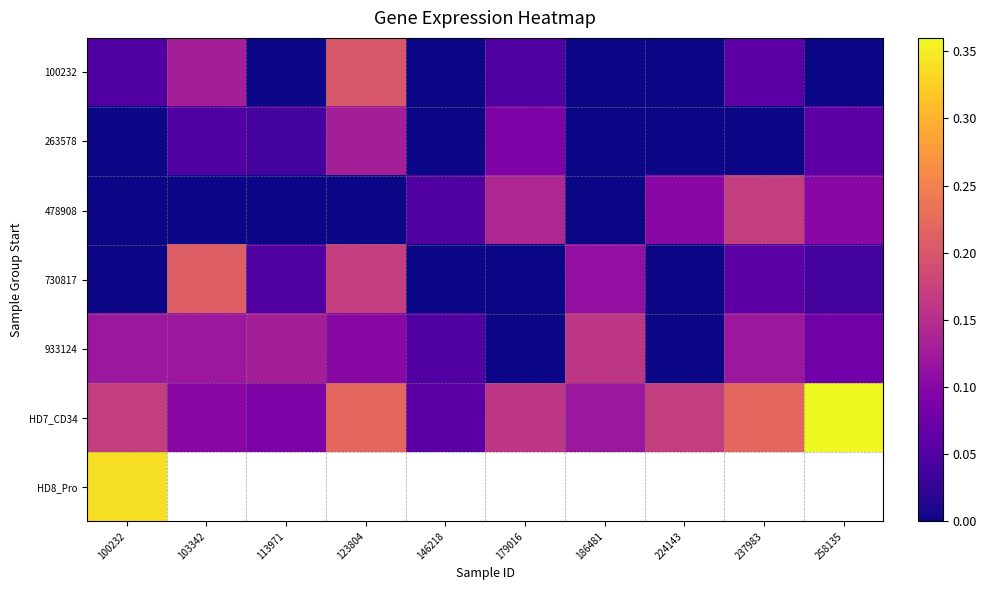

Which series changed the most between 146218 and 179016?

HD7_CD34